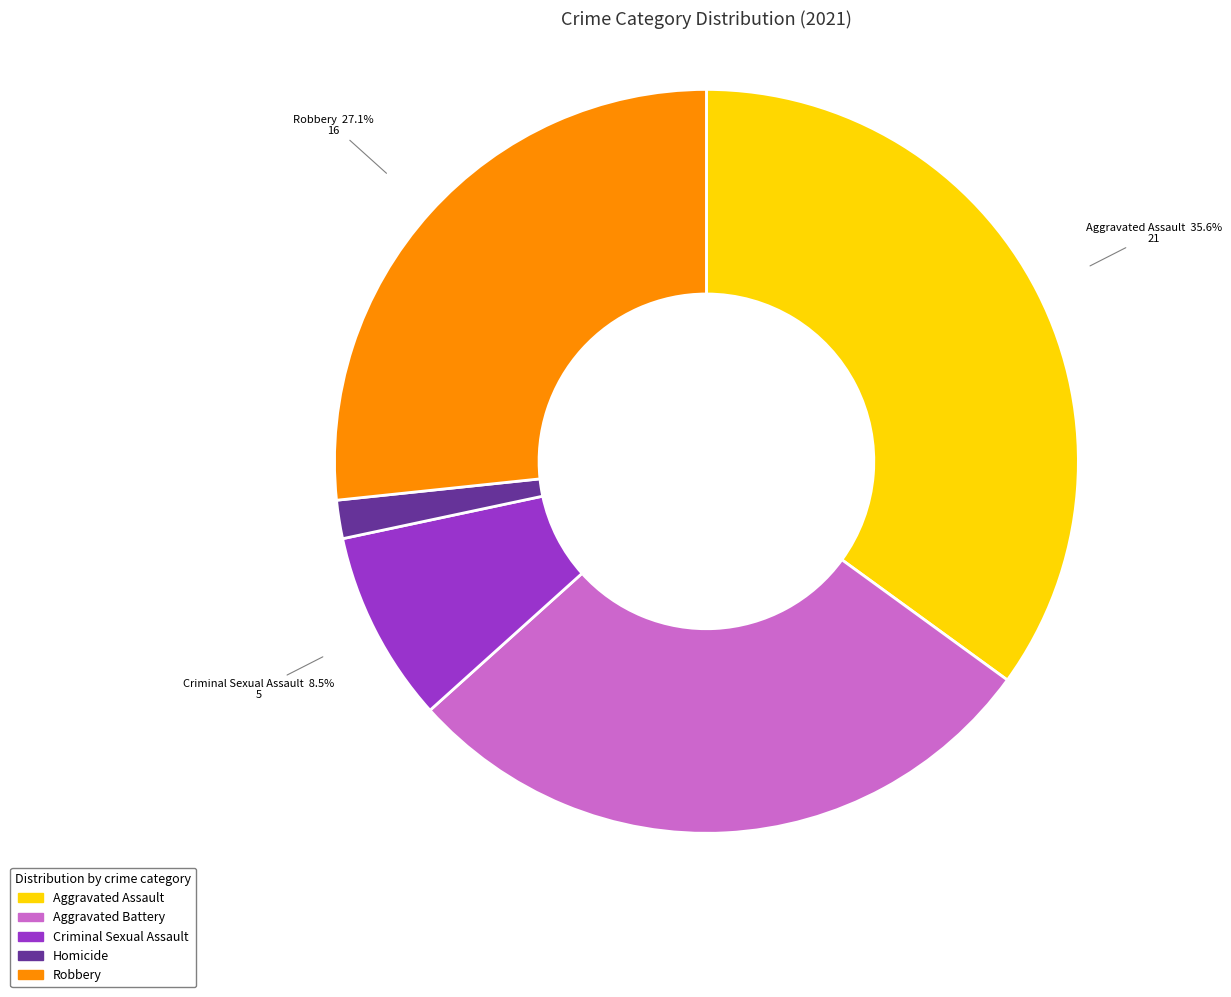

Is there any slice that represents more than half of the pie?

No